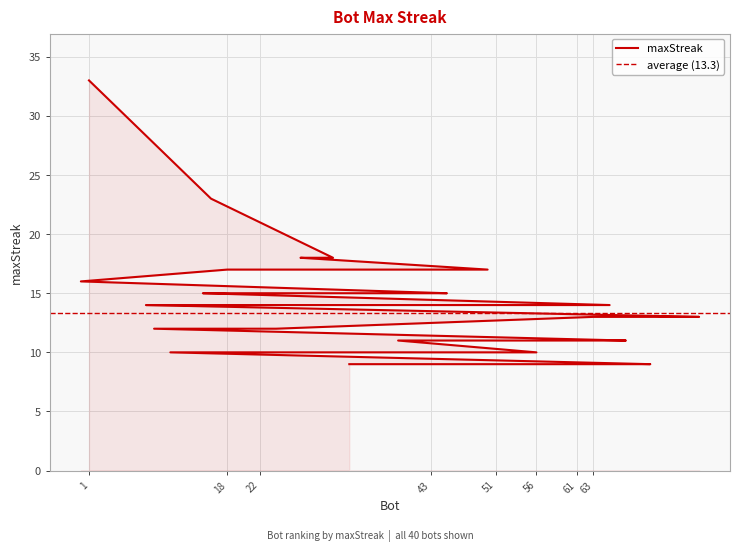

List the labels in order of value, smallest first.

70, 60, 54, 51, 41, 37, 34, 33, 56, 11, 67, 62, 61, 55, 49, 46, 39, 24, 9, 76, 73, 63, 65, 48, 44, 43, 14, 8, 45, 38, 23, 22, 15, 0, 50, 18, 31, 27, 16, 1